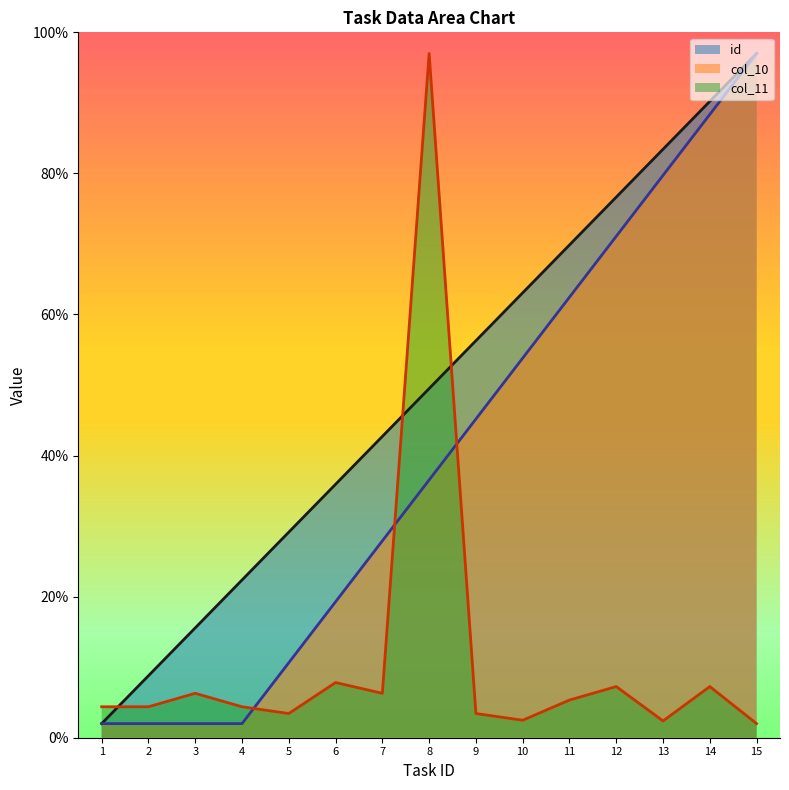

What is the sum of all id values?

742.5